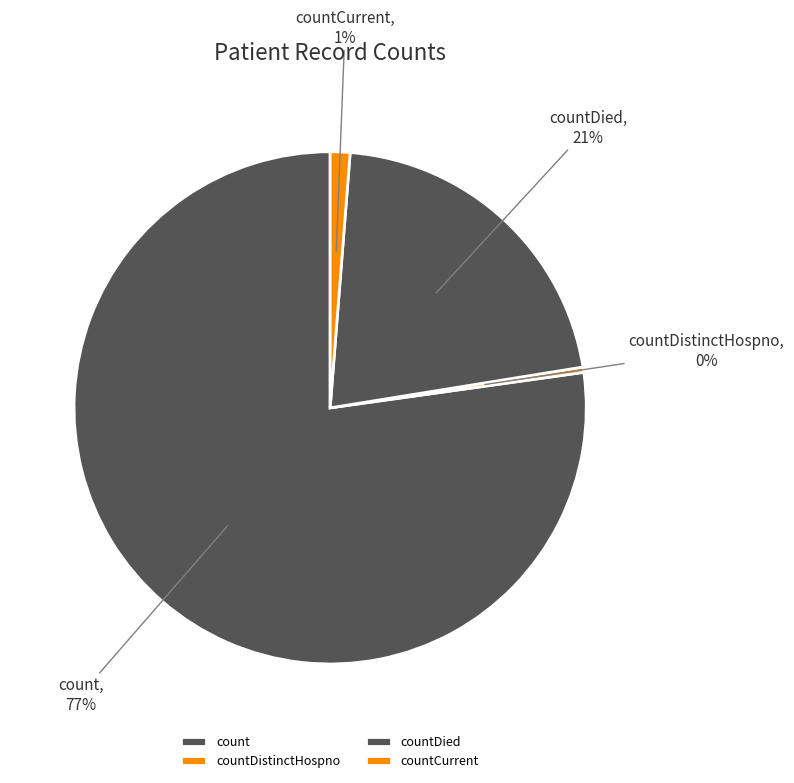

What percentage is the countCurrent slice, to the nearest percent?

1%